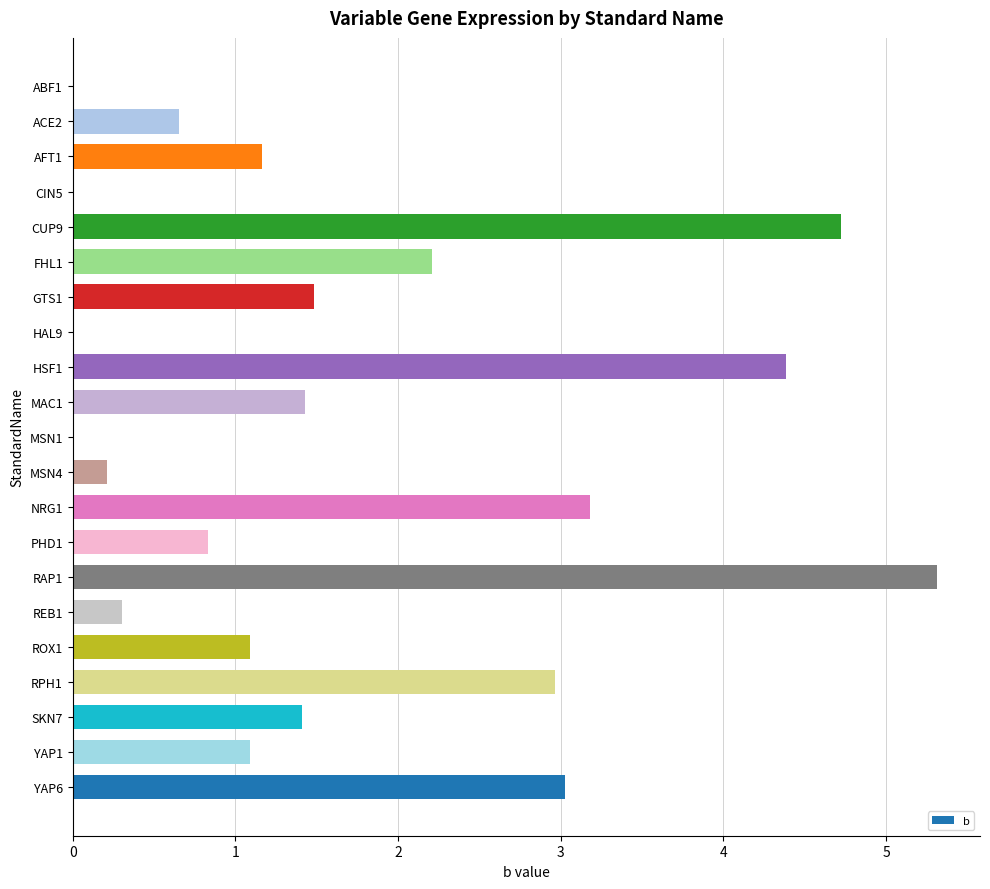

Approximately how many times larger is the value at RPH1 compared to NRG1?

0.9